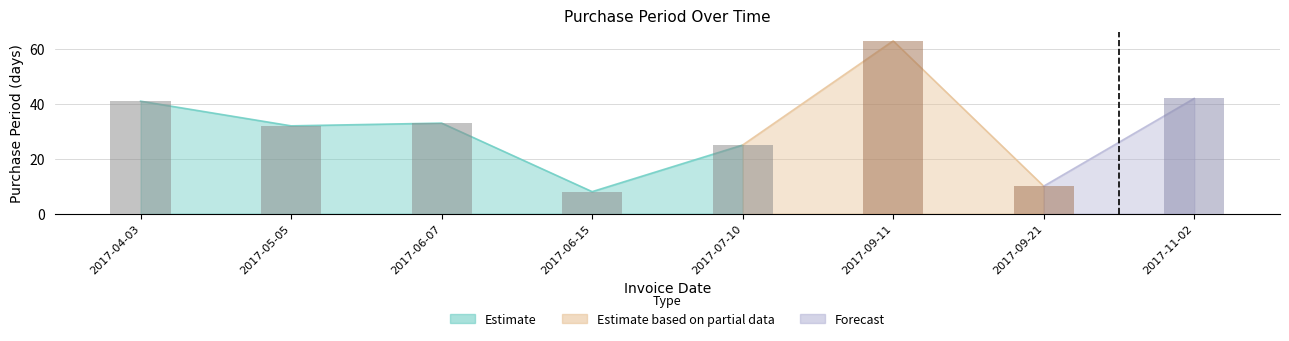

Reading left to right, list all the values displayed in this chart.

41	32	33	8	25	63	10	42